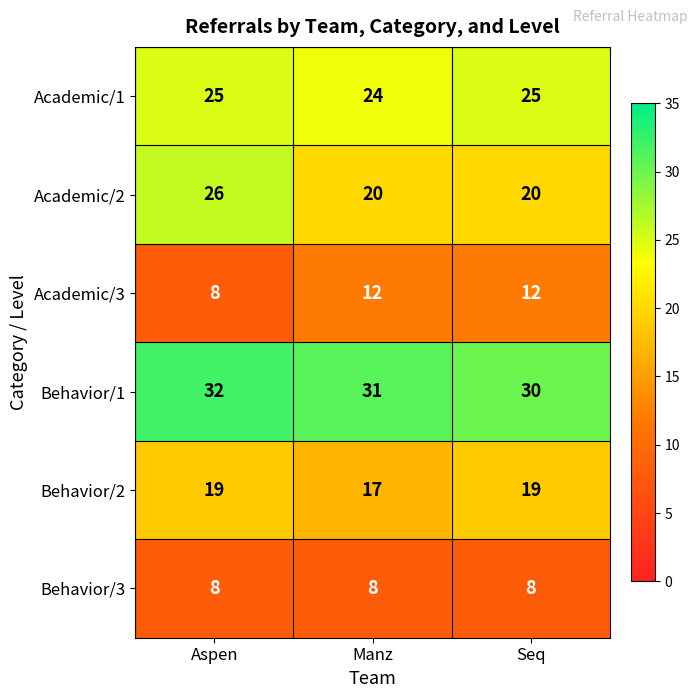

At how many categories does at least one series exceed 22?

3